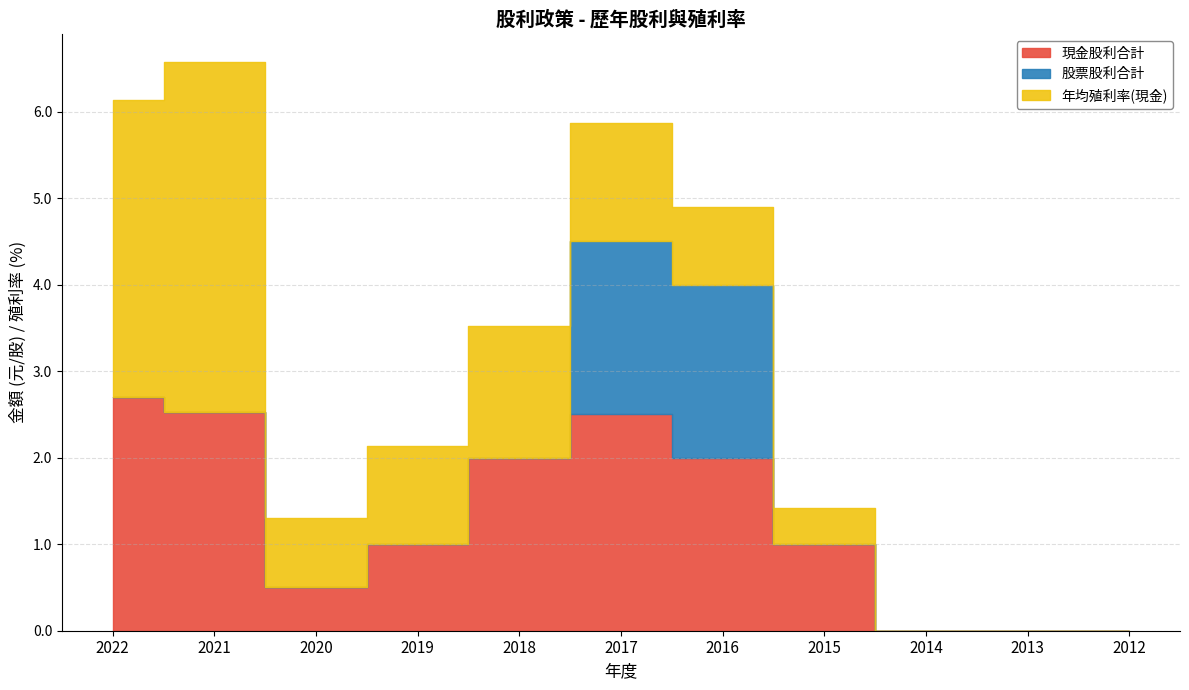

After their last crossing, which series has the higher values: 年均殖利率(現金) or 現金股利合計?

現金股利合計